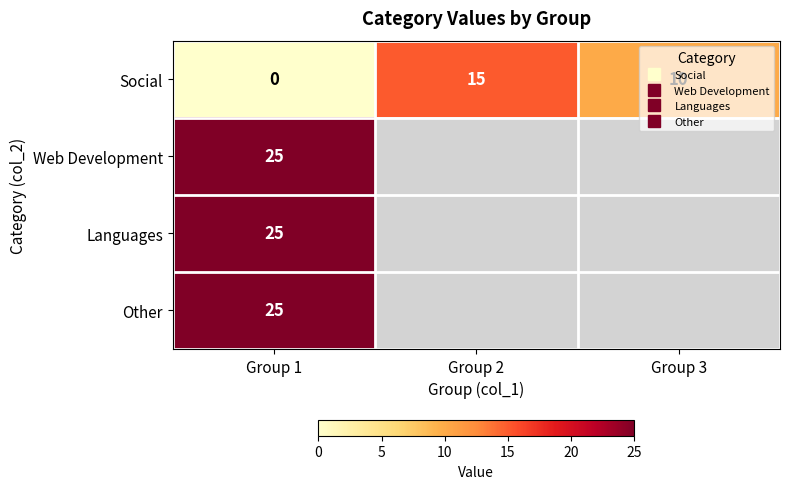

Which category has the highest value in the Web Development series?

Group 1